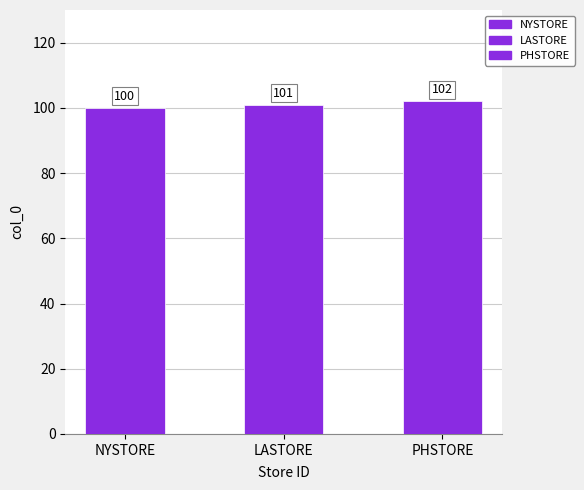

Does the chart contain stacked bars?

No